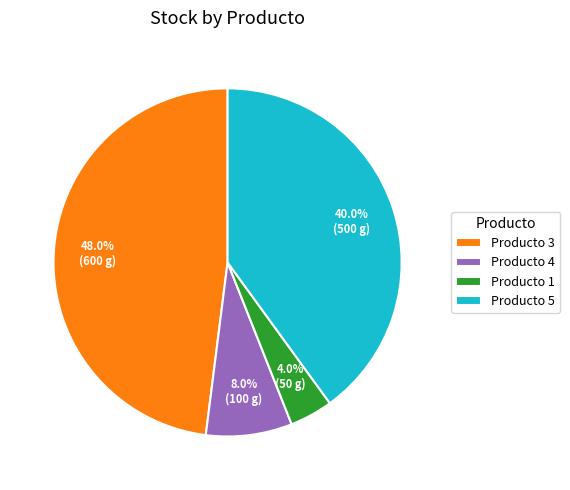

What is the total percentage of Producto 3 and Producto 5?

88.0%